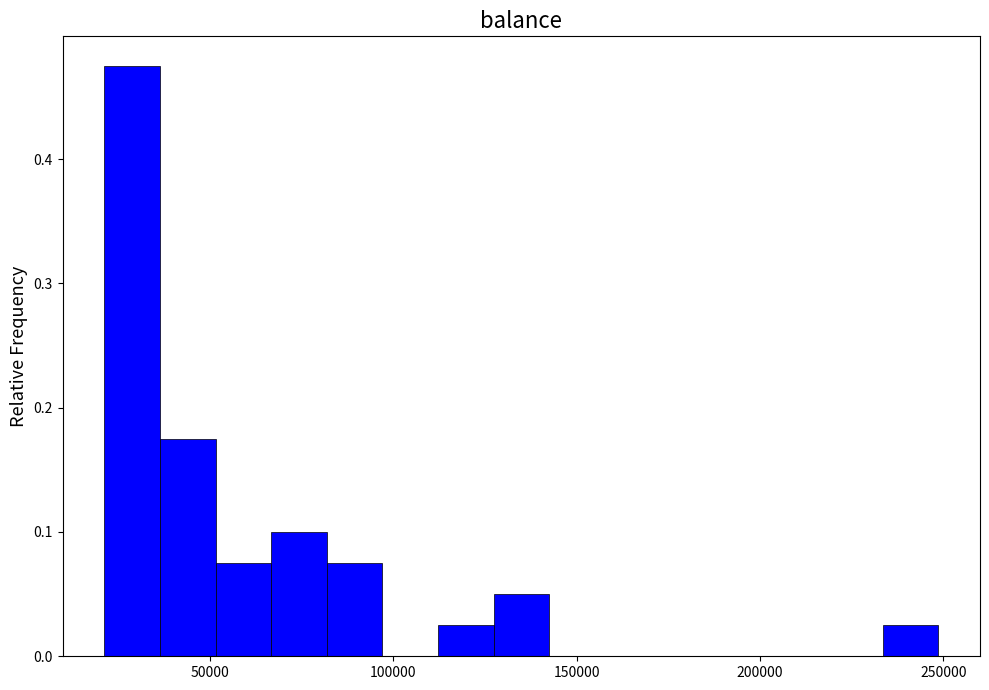

Read against the x-axis, roughly where is the centre of the tallest bar?

30000